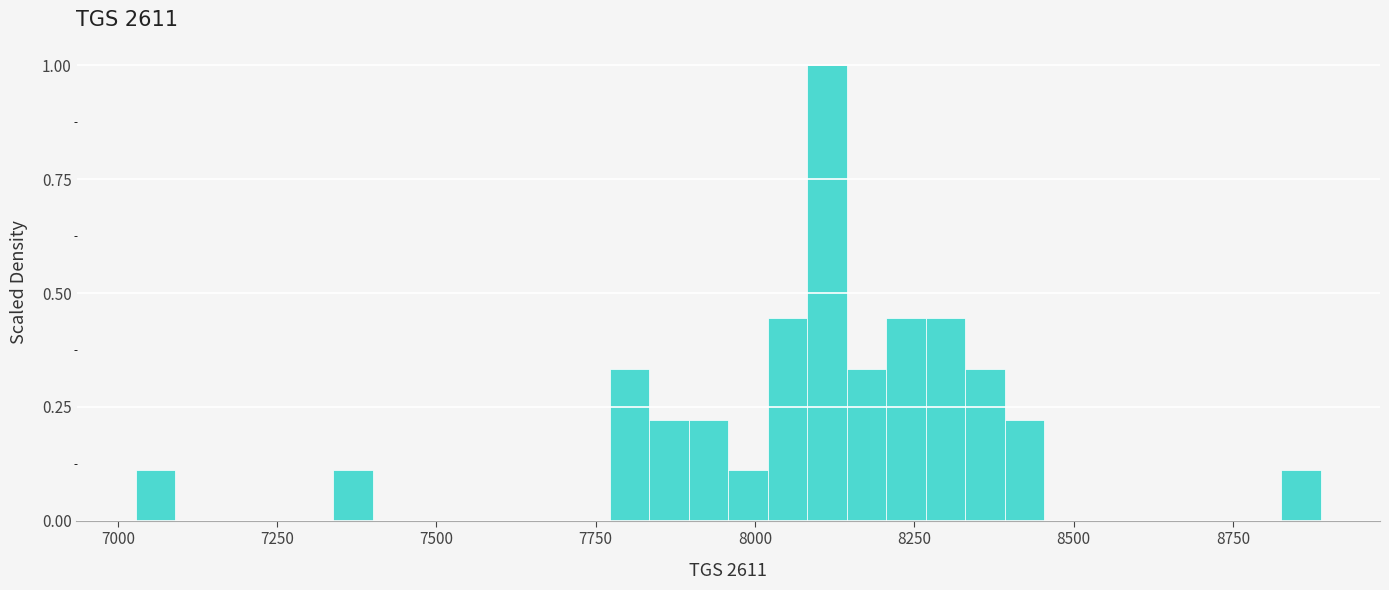

Read against the x-axis, roughly where is the centre of the tallest bar?

8100